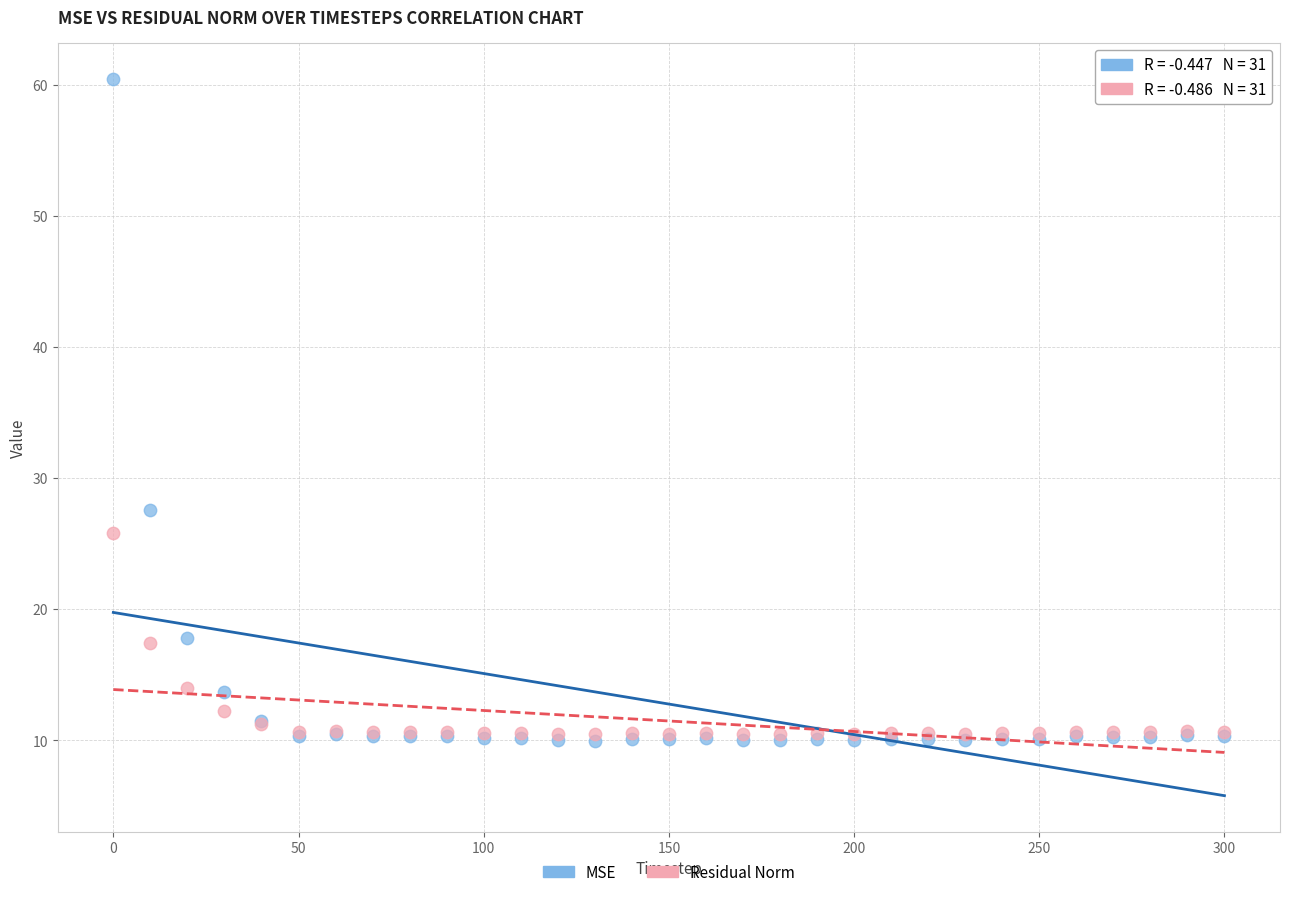

Which series contains the highest Y value?

MSE